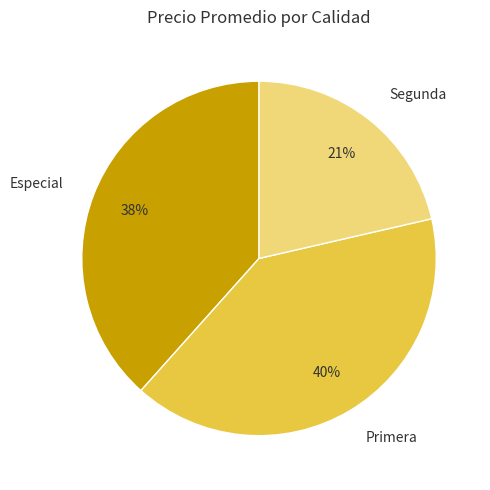

To the nearest percent, what percentage of the pie is Primera?

40%